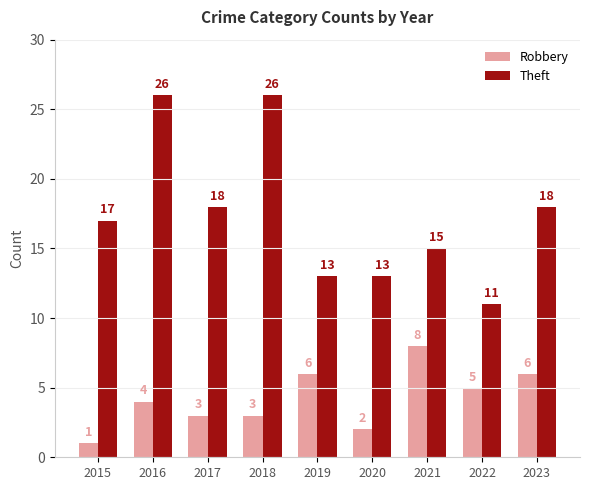

At how many categories does at least one series exceed 22?

2